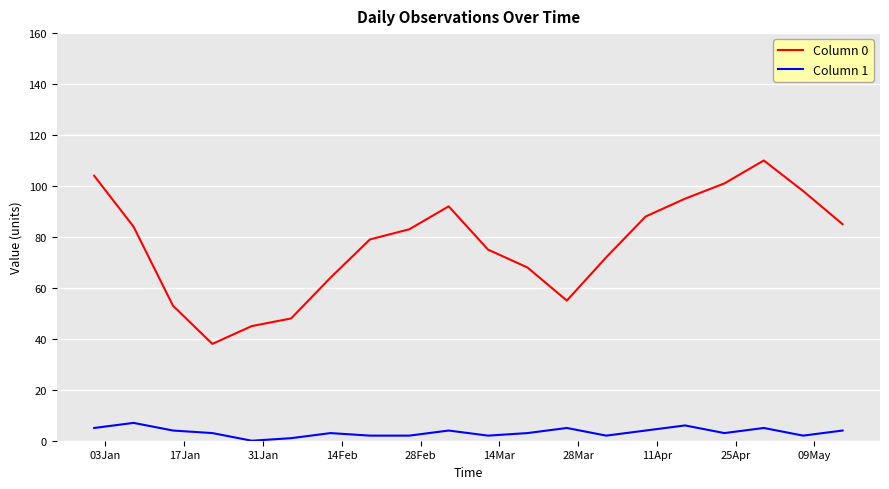

True or false: Column 1 and Column 0 cross at least once.

False